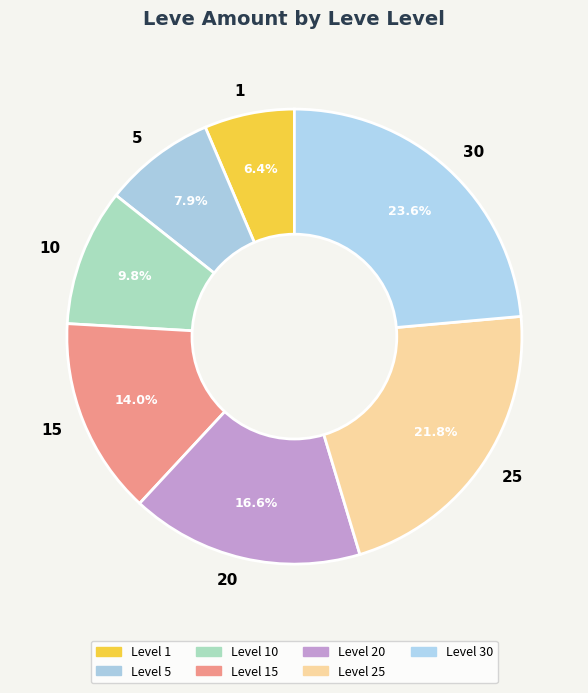

Which slice is the largest?

30